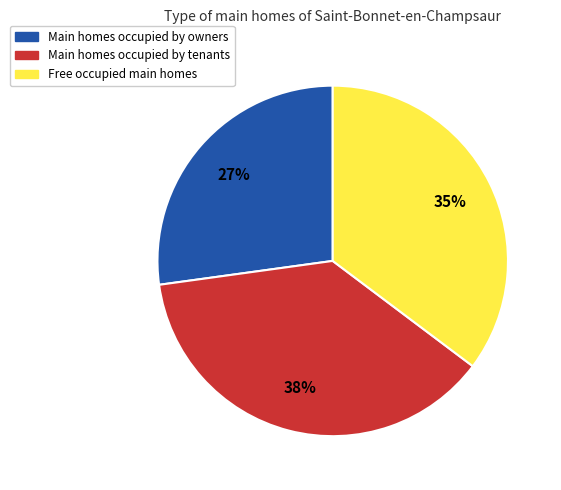

Rank the categories by value from lowest to highest.

Main homes occupied by owners, Free occupied main homes, Main homes occupied by tenants